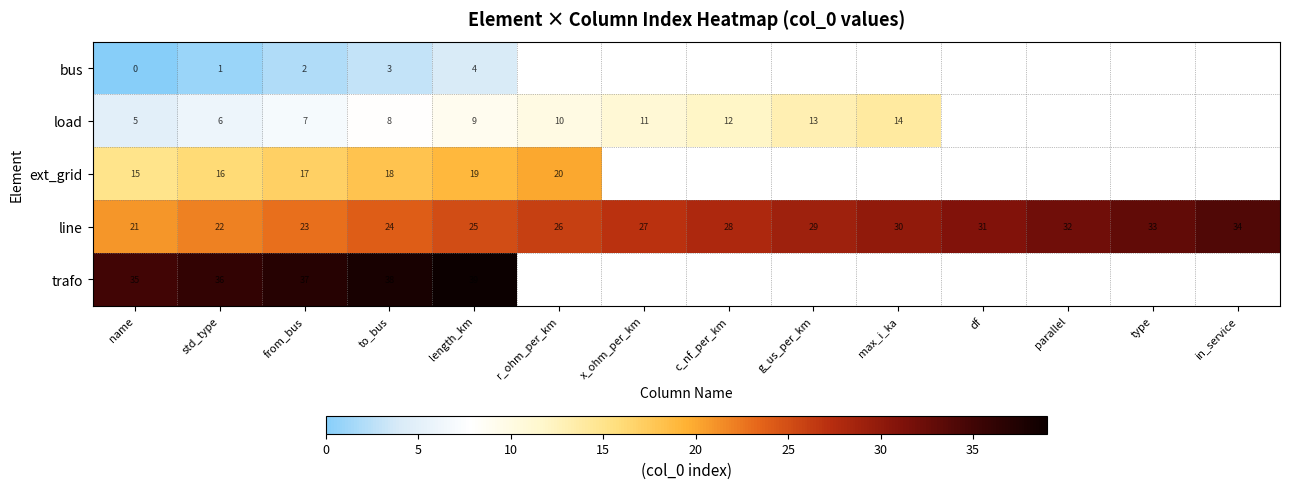

Is it true that ext_grid equals 20 at r_ohm_per_km?

True